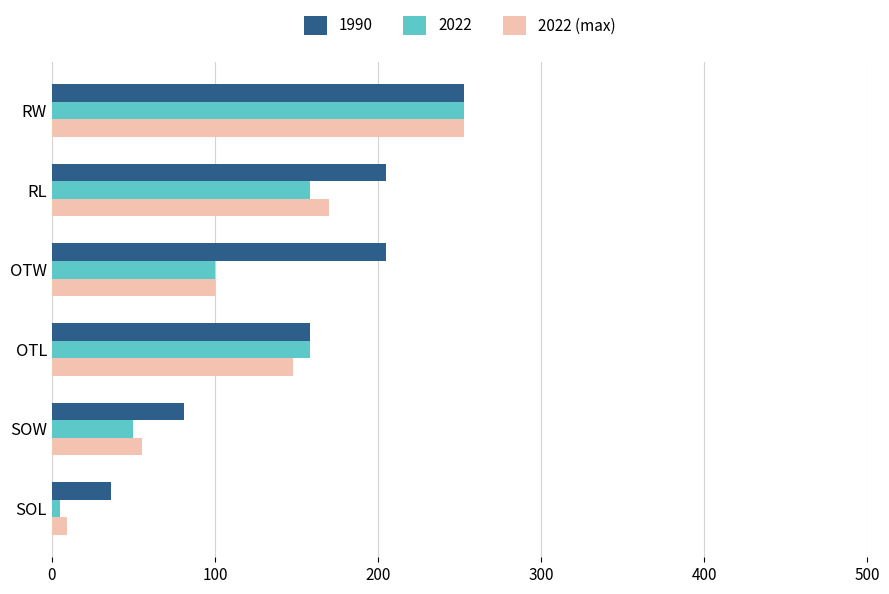

What is the spread (max minus min) of values at RL?

47